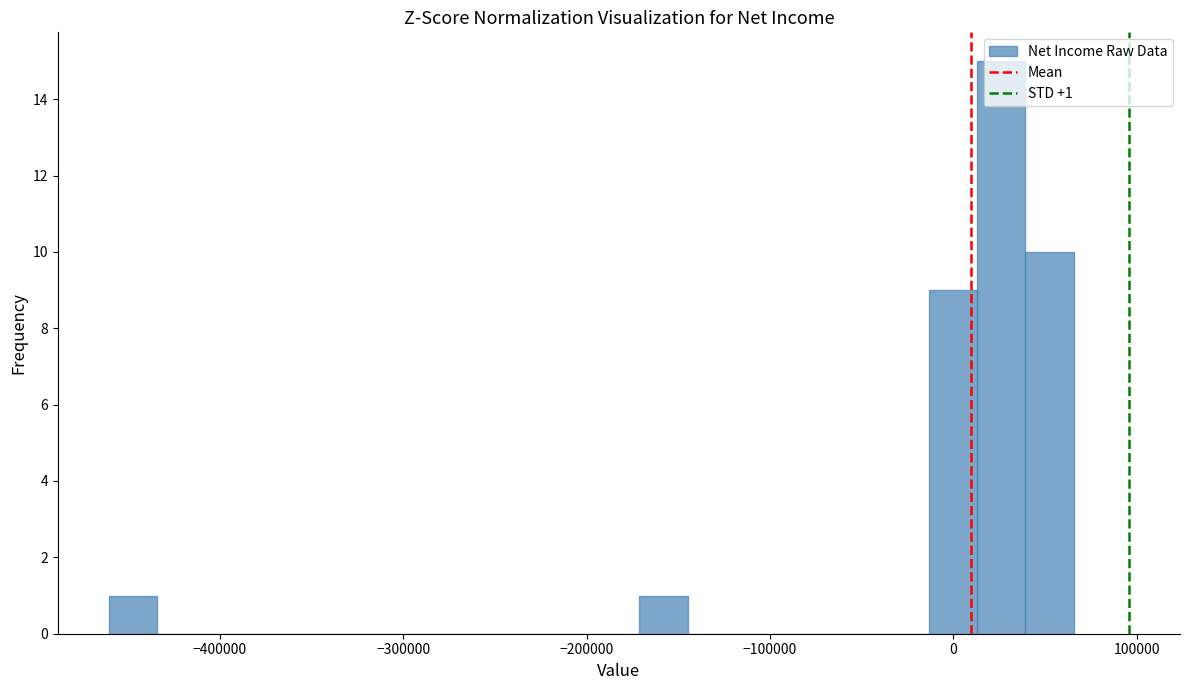

Around what value on the x-axis is the tallest bar? Give the approximate position of its centre, as read against the axis.

30000